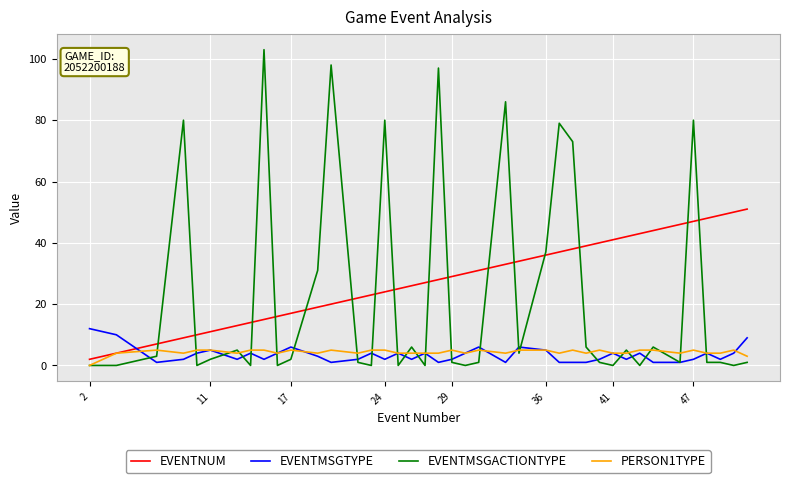

True or false: EVENTNUM has more than 0 interior local peaks.

False